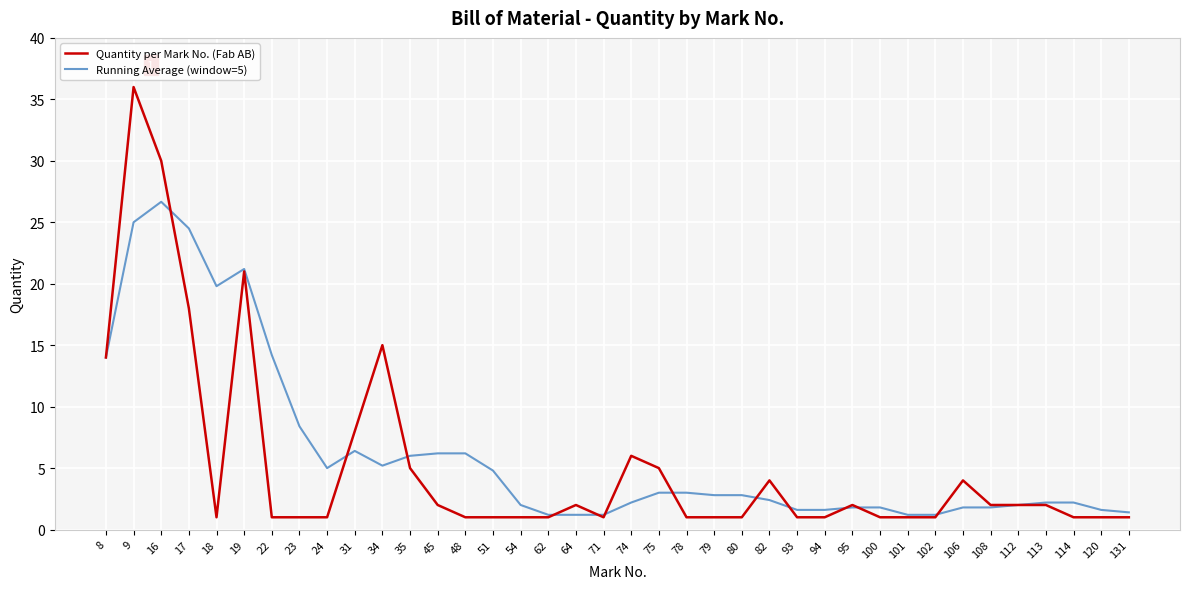

Which series has the widest spread of values?

Quantity per Mark No. (Fab AB)